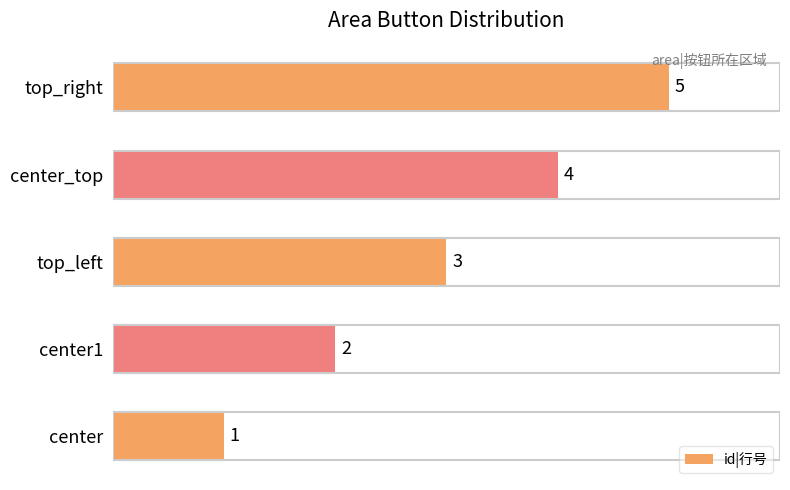

Count the values in the range 2 to 4.

3